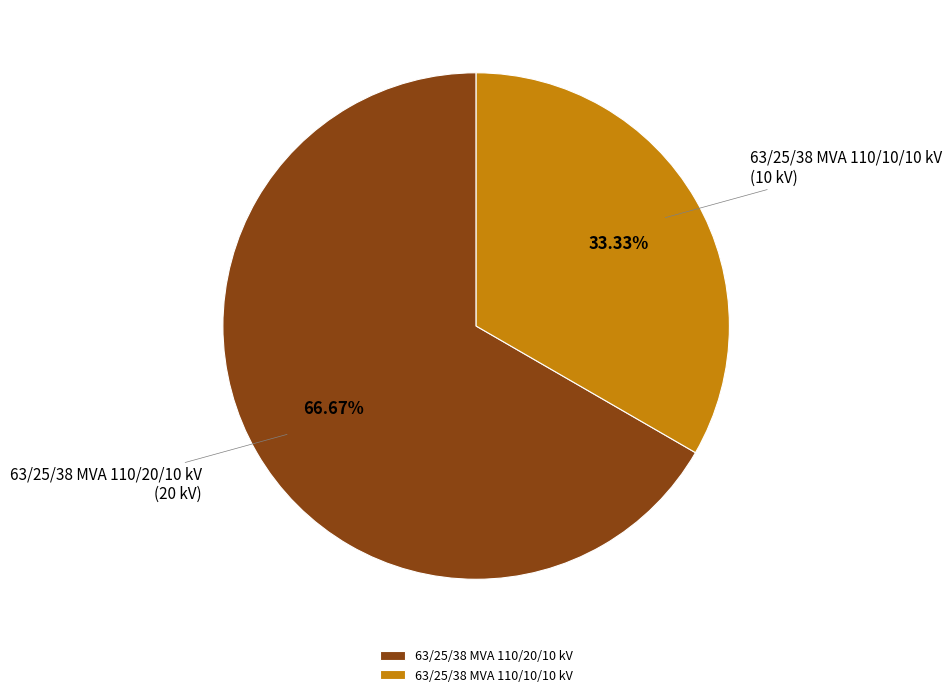

How much of the chart is everything except 63/25/38 MVA 110/10/10 kV?

66.7%